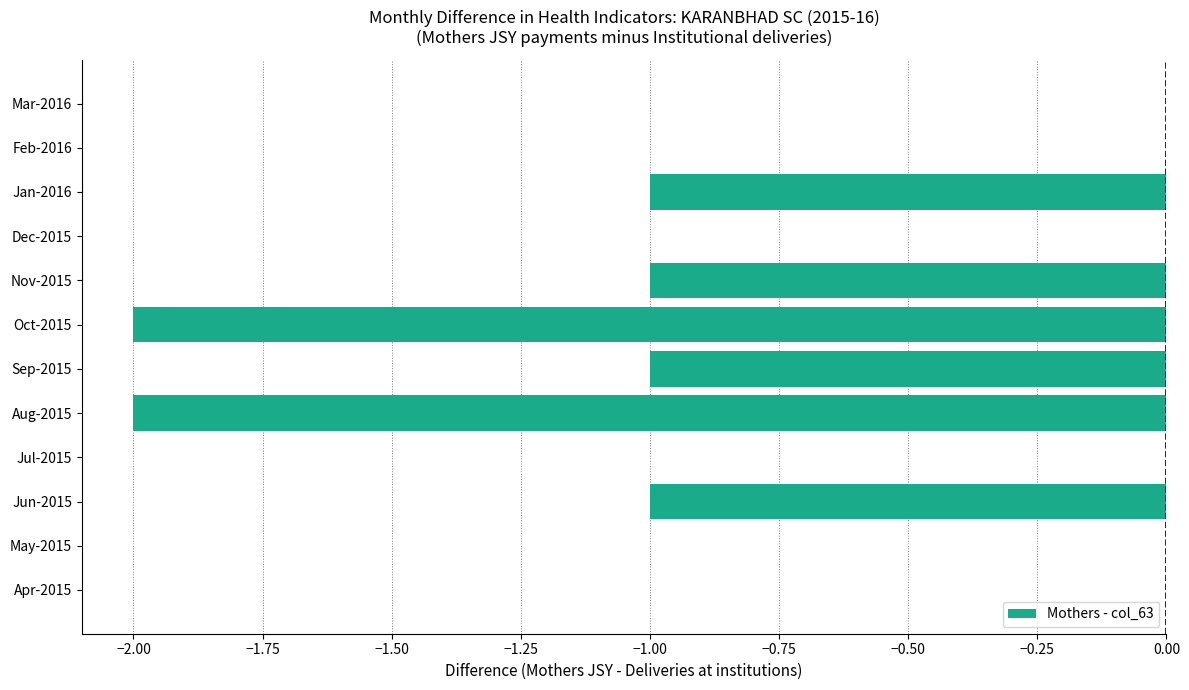

Reading bottom to top, what are all the values shown in this chart?

Apr-2015=0	May-2015=0	Jun-2015=-1	Jul-2015=0	Aug-2015=-2	Sep-2015=-1	Oct-2015=-2	Nov-2015=-1	Dec-2015=0	Jan-2016=-1	Feb-2016=0	Mar-2016=0